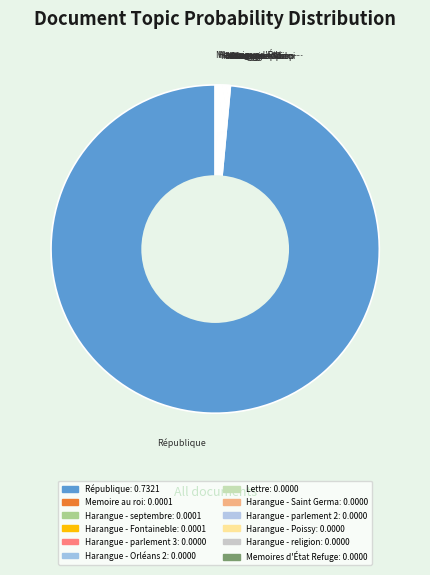

How many segments does this pie chart have?

12